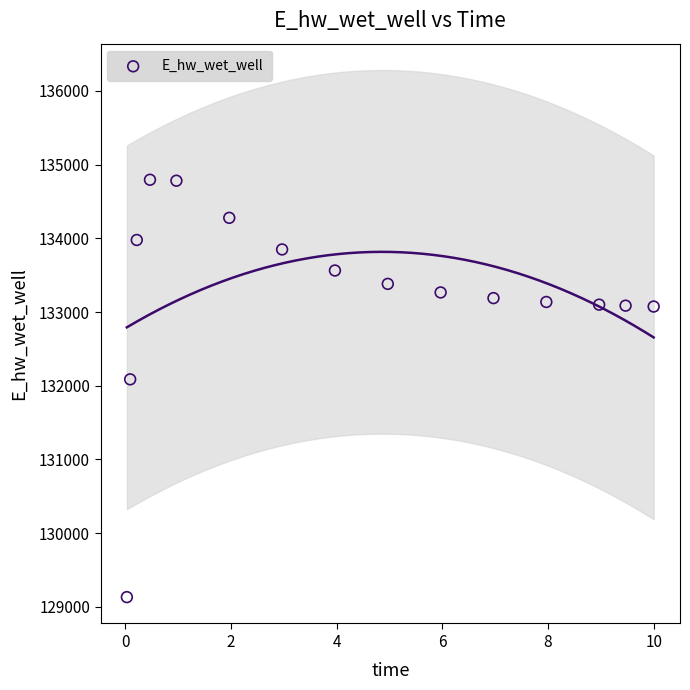

What Y value in the scatter plot is closest to 131963?

132086.6